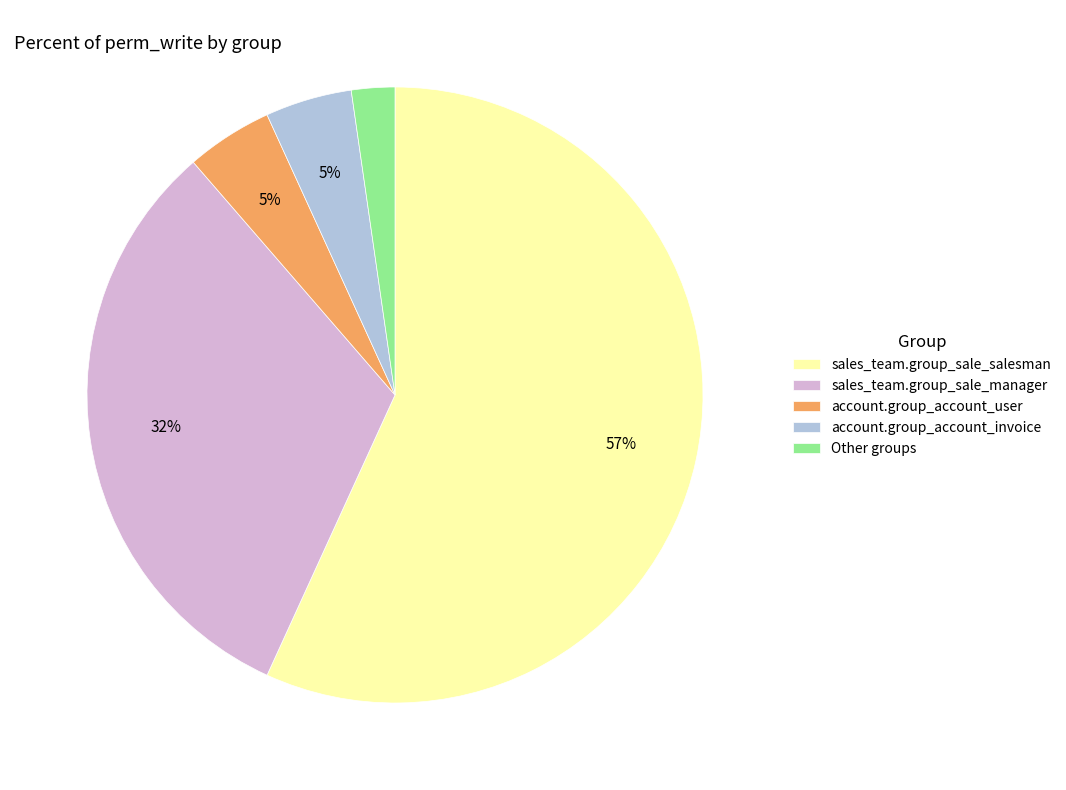

Is there any slice that represents more than half of the pie?

Yes